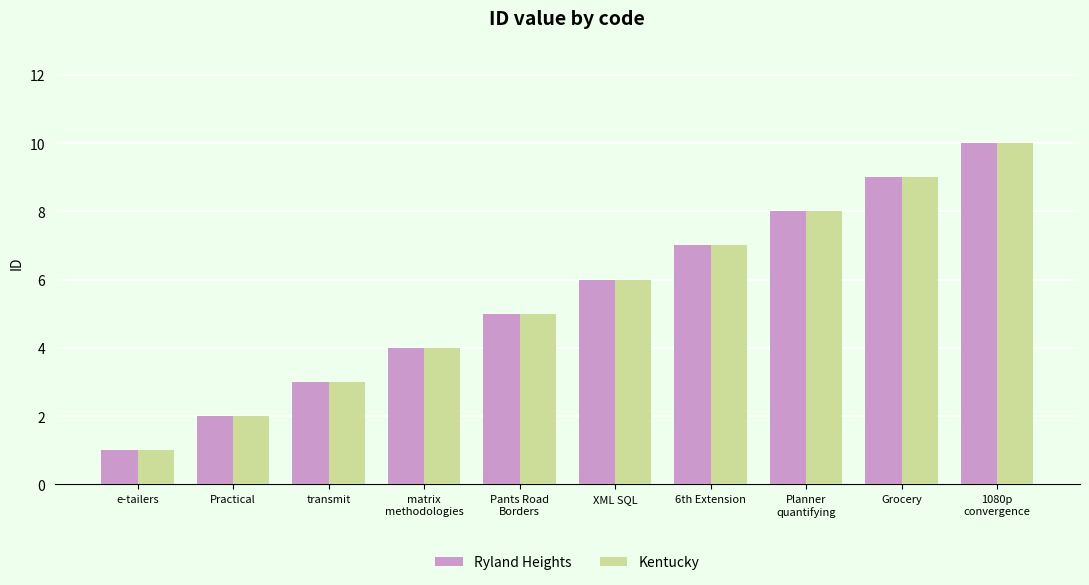

What is the difference between the second highest and second lowest values in the Ryland Heights series?

7